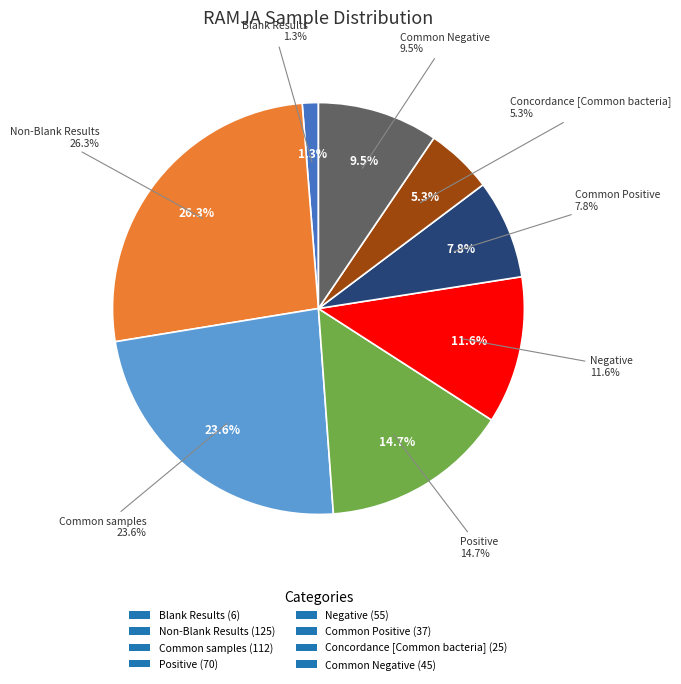

What is the change in value from Non-Blank Results to Negative?

-70